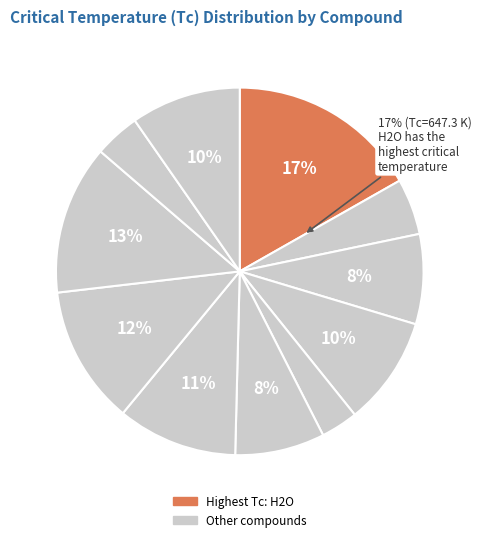

Count the number of slices in the pie.

11